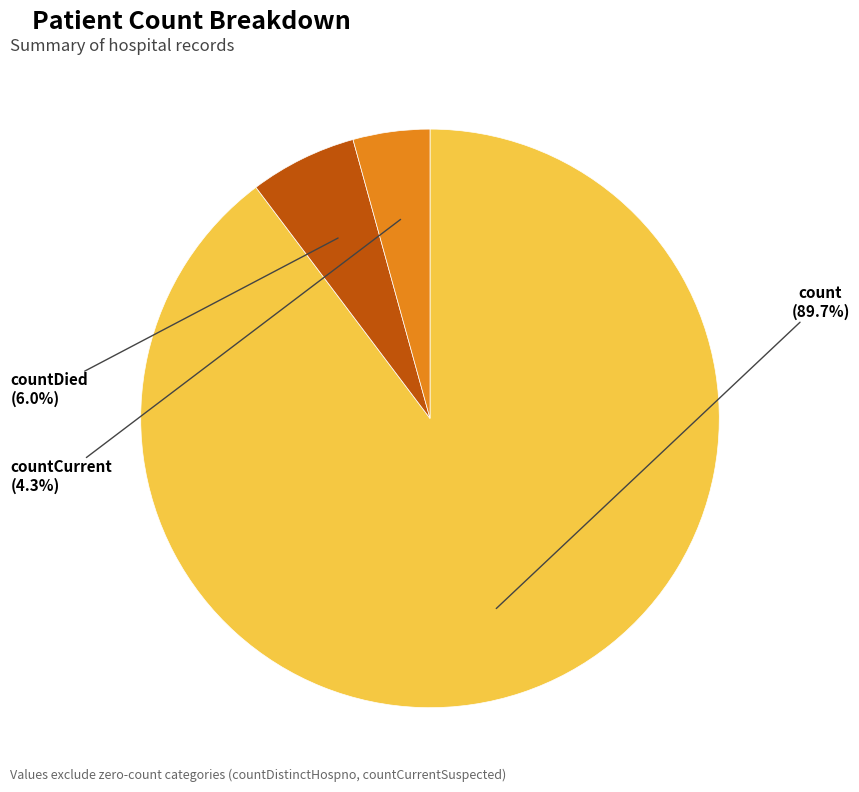

The count slice represents 75% of the pie. True or false?

False